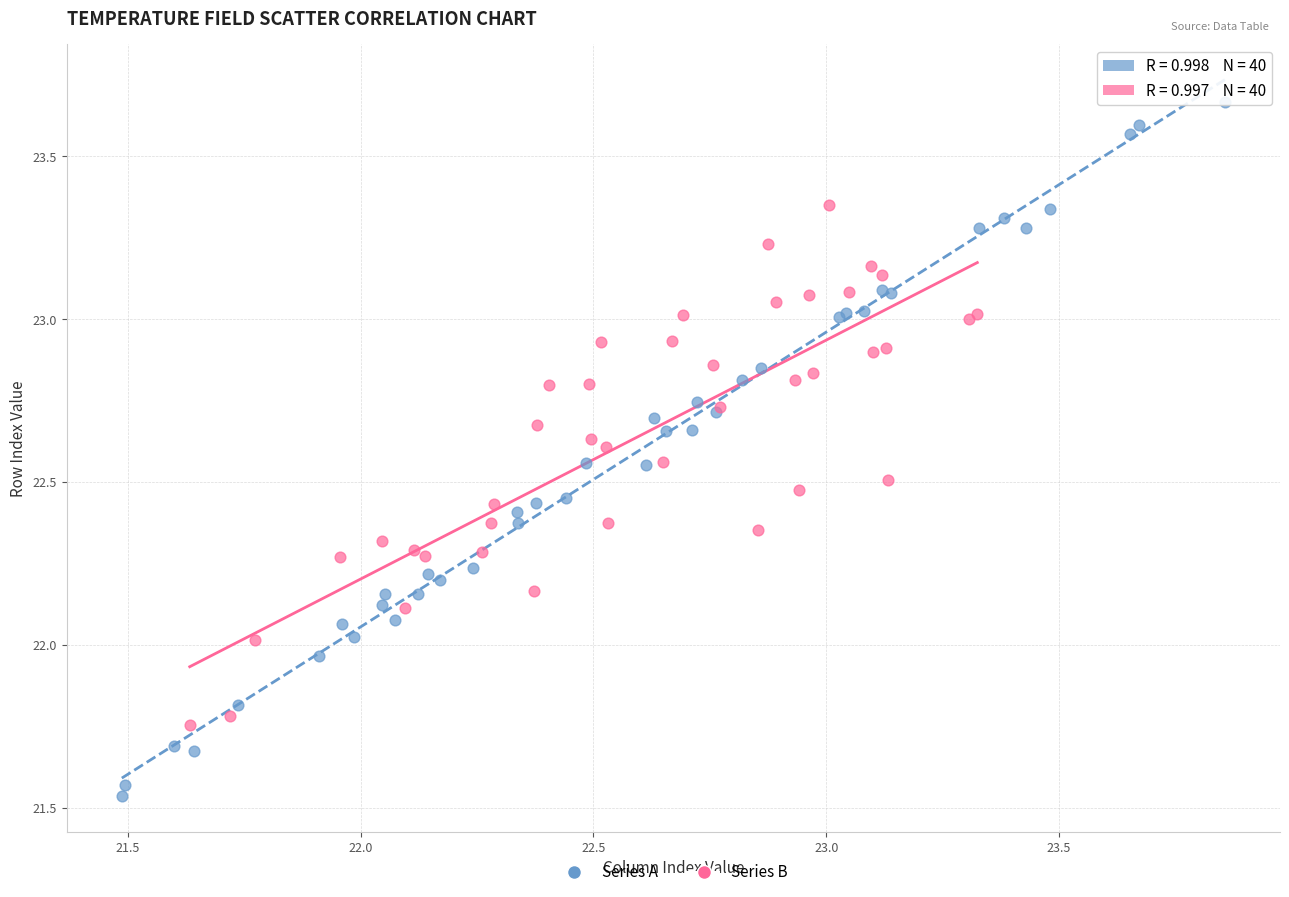

Which series contains the highest Y value?

Series A